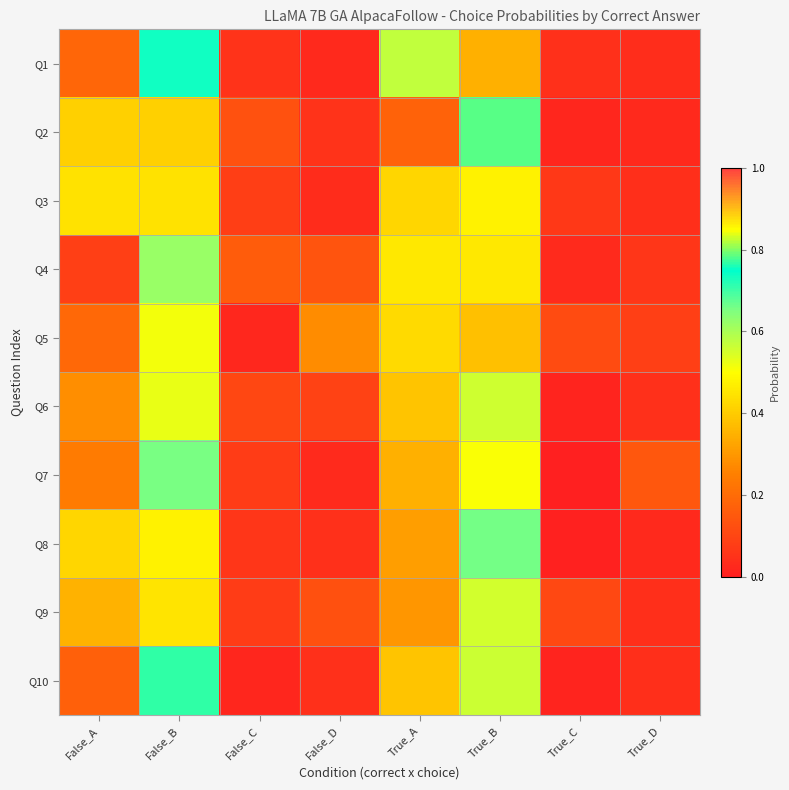

What is the maximum value shown in the chart?

0.8